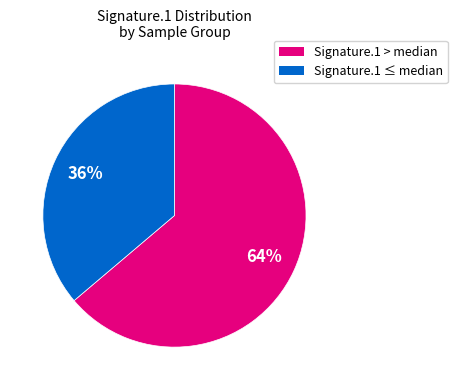

Count the number of slices in the pie.

2